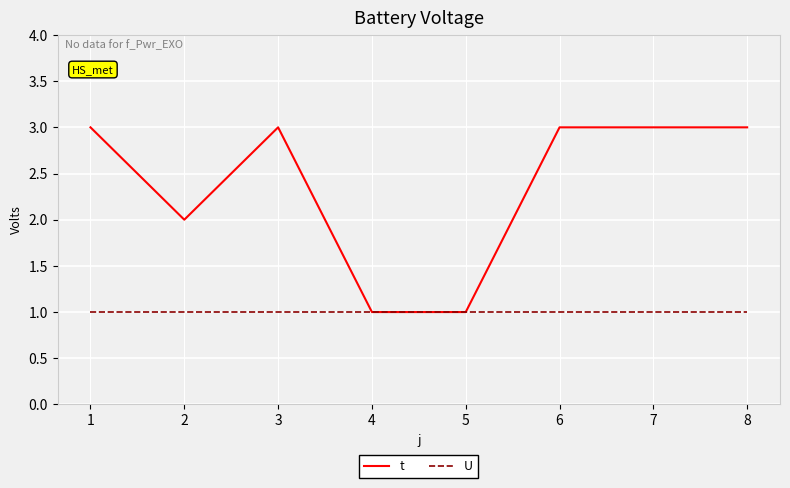

Which series has the widest spread of values?

t